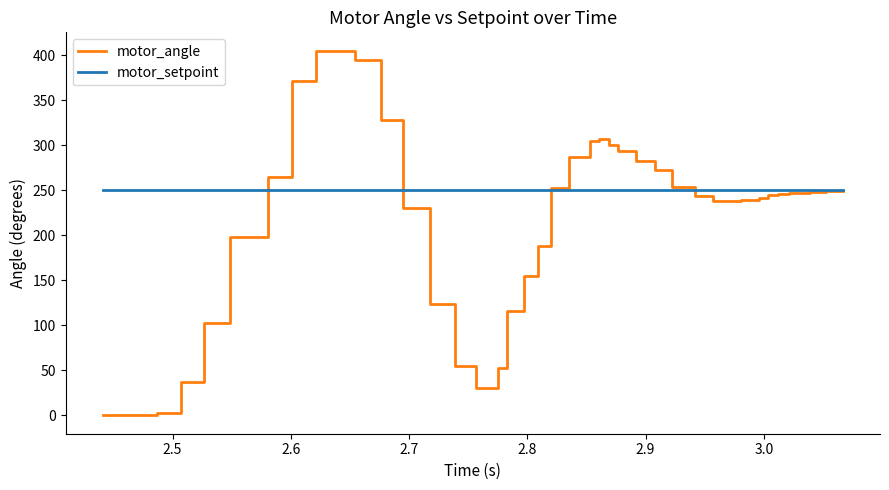

True or false: motor_setpoint and motor_angle intersect in this chart.

True